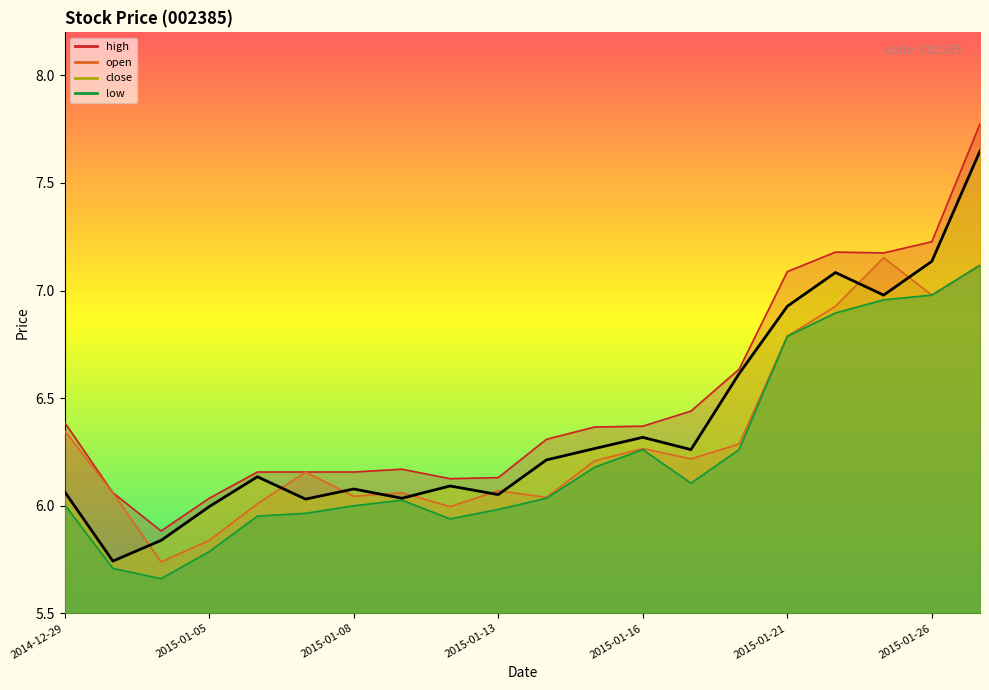

Which series has the largest range (max minus min)?

close